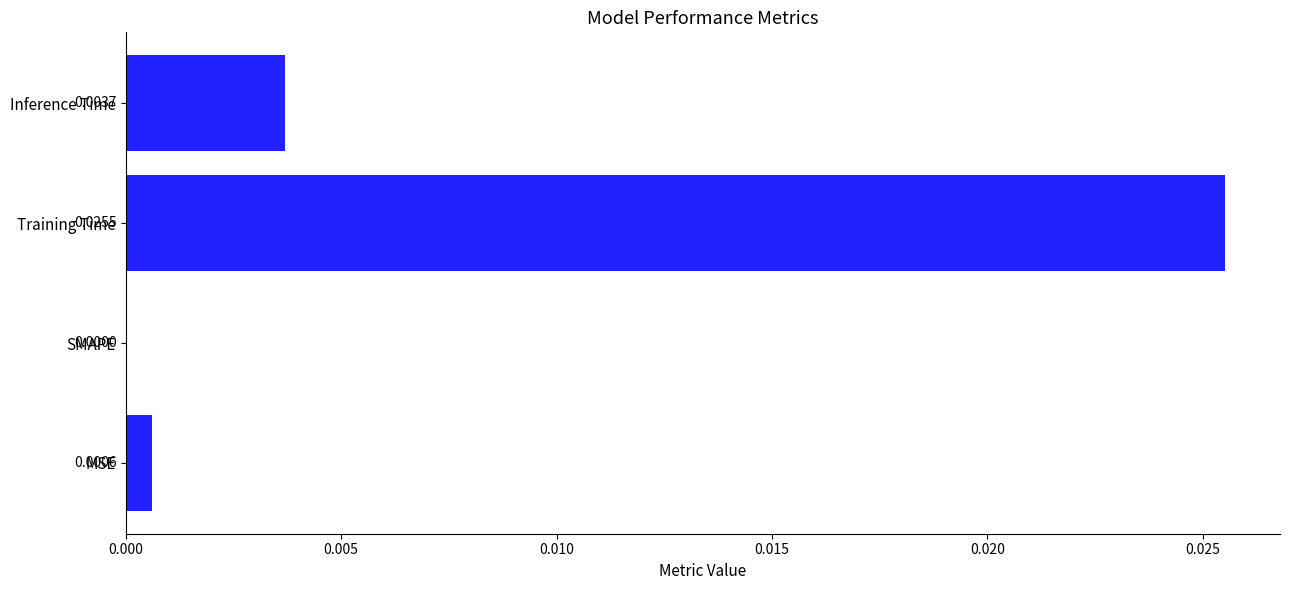

Between SMAPE and Training Time, which is larger?

Training Time